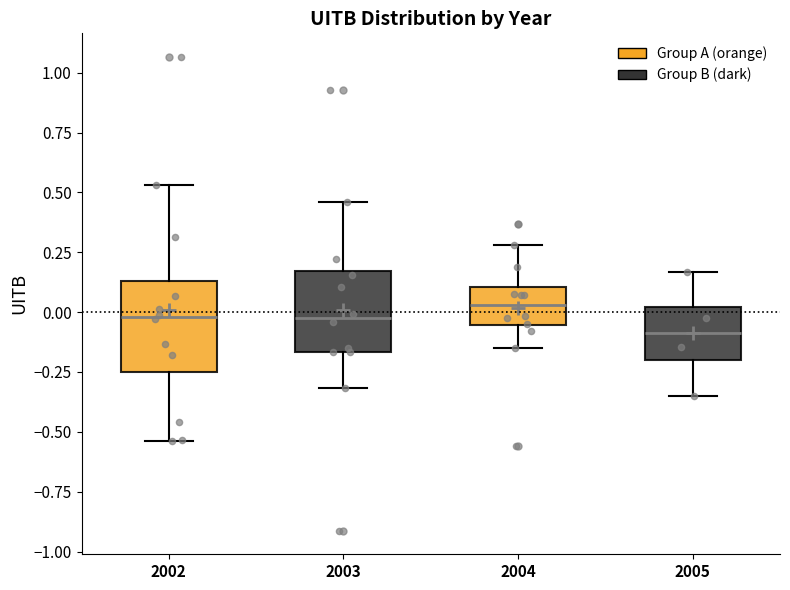

Reading left to right, read every box against the y-axis: the position of its median line, the range the box covers, and the ends of its whiskers. The values are not printed on the chart, so give them approximately, as read against the axis.

2002: median 0.00, box -0.25 to 0.15, whiskers -0.55 to 0.55
2003: median 0.00, box -0.15 to 0.15, whiskers -0.30 to 0.45
2004: median 0.05, box -0.05 to 0.10, whiskers -0.15 to 0.30
2005: median -0.10, box -0.20 to 0.00, whiskers -0.35 to 0.15